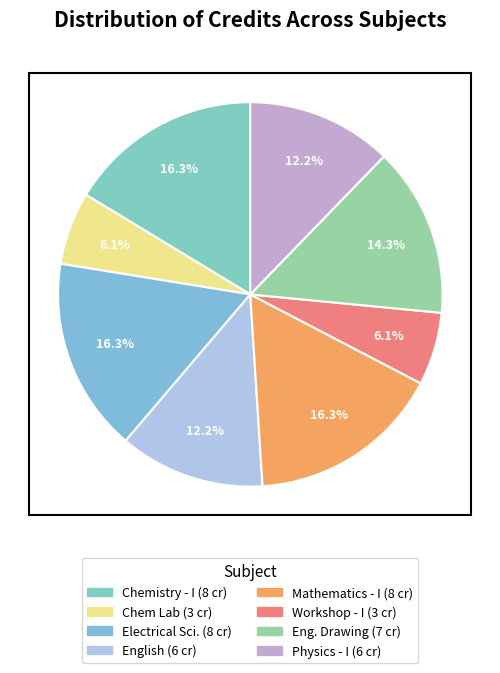

Count the number of slices in the pie.

8